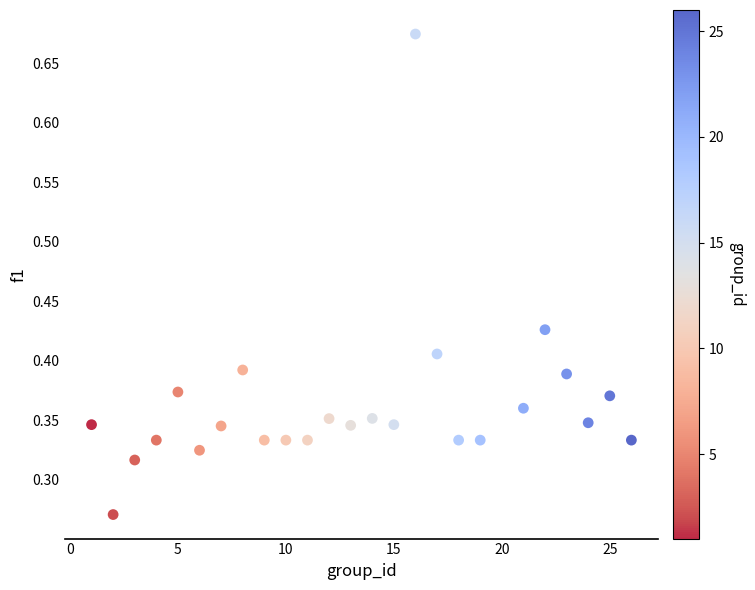

What is the range of X values (max minus min)?

25.0